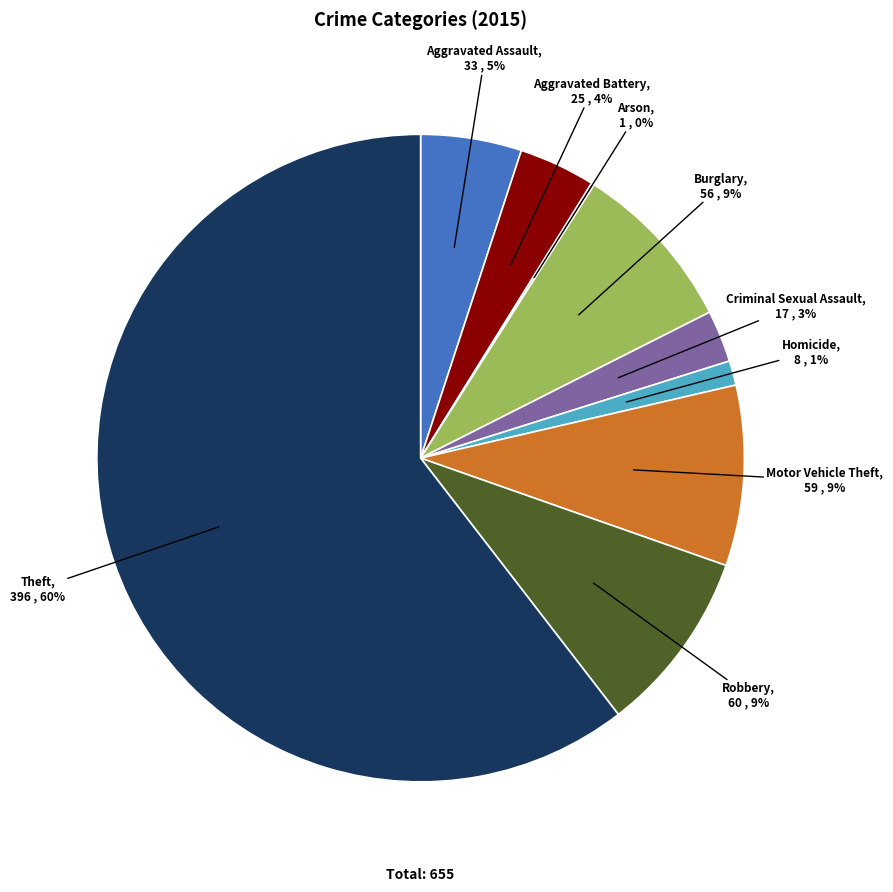

What is the largest slice in the pie chart?

Theft